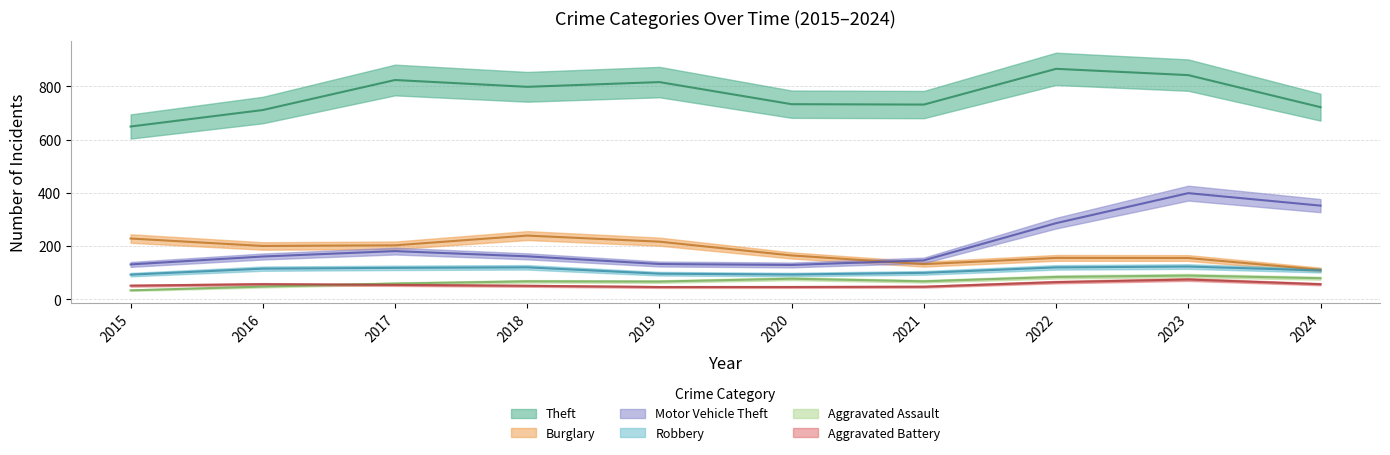

At 2015, list the series in order from largest to smallest.

Theft, Burglary, Motor Vehicle Theft, Robbery, Aggravated Battery, Aggravated Assault